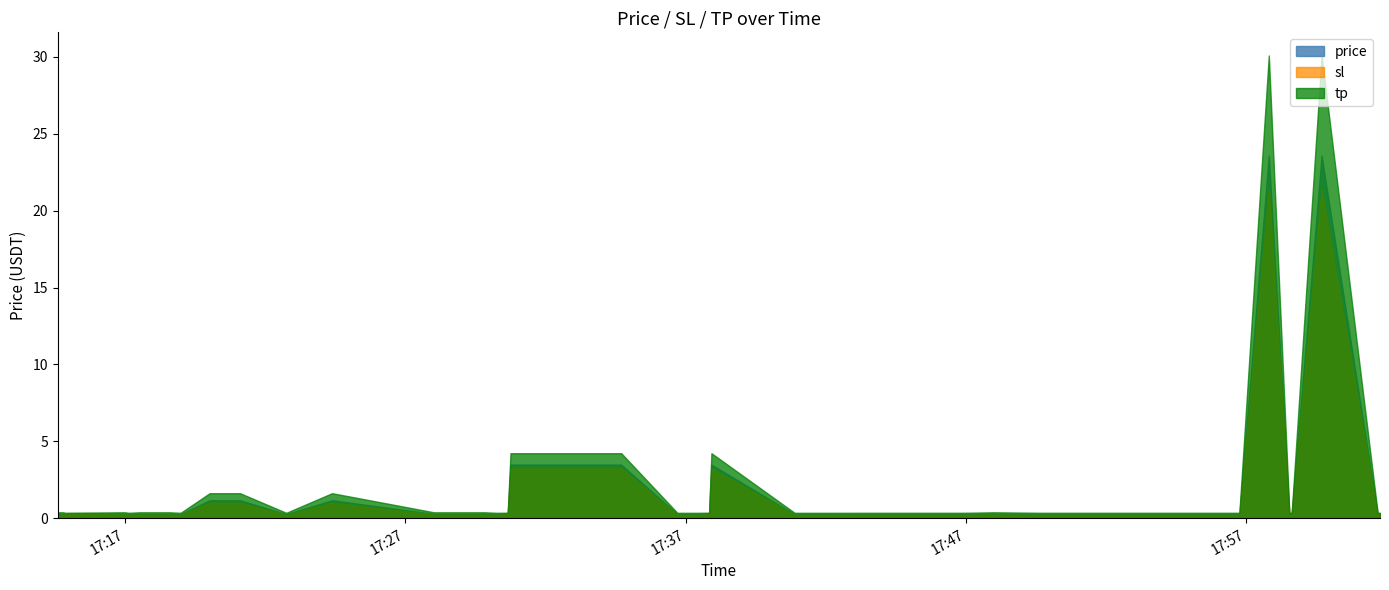

What is the sum of all sl values?

63.6